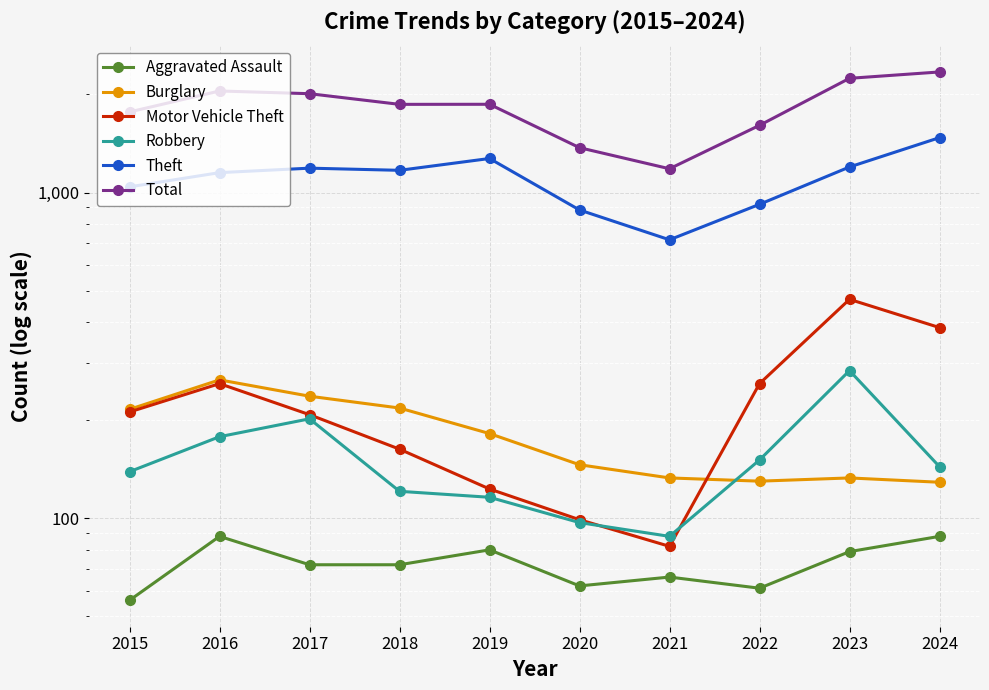

Which series has the largest total across all categories?

Total